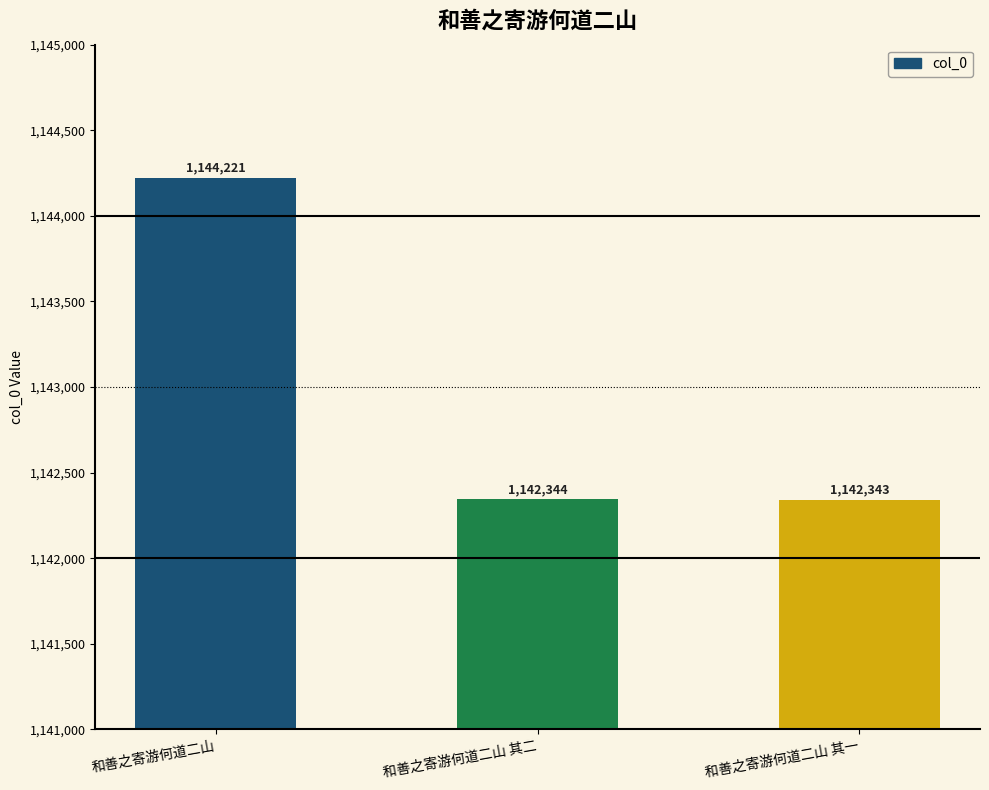

True or false: the data shows 1142343 at 和善之寄游何道二山 其一.

True